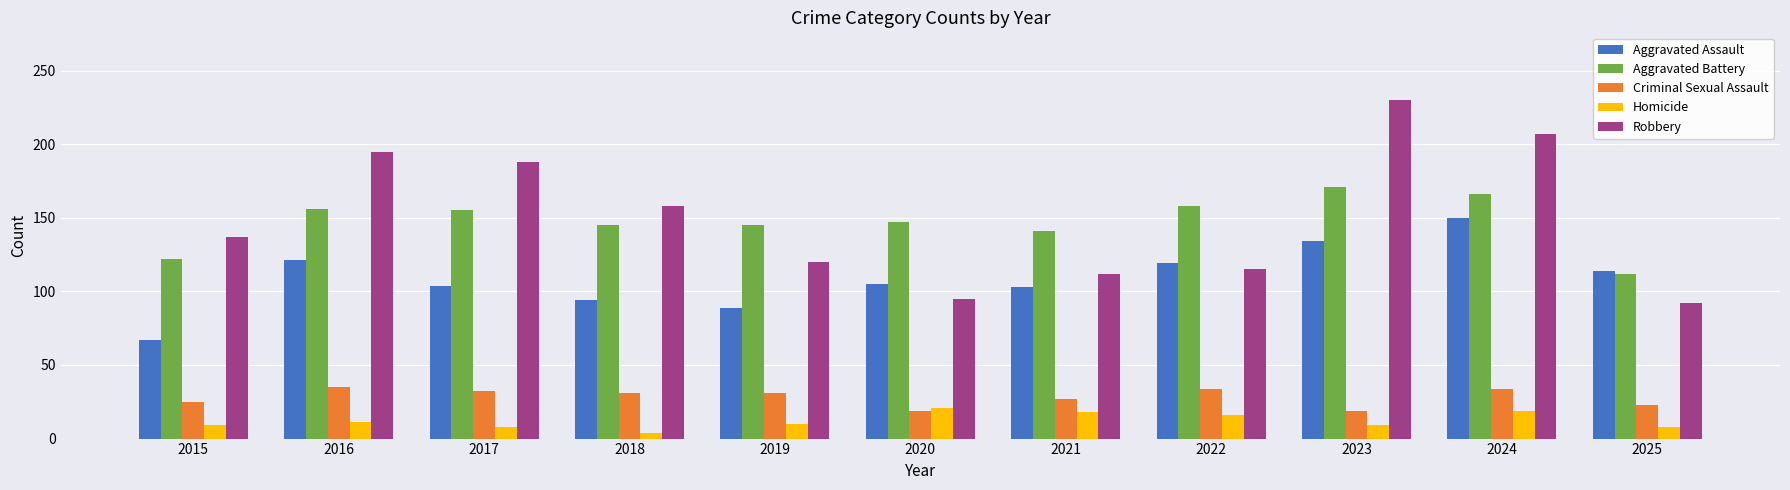

At how many categories does at least one series exceed 41?

11